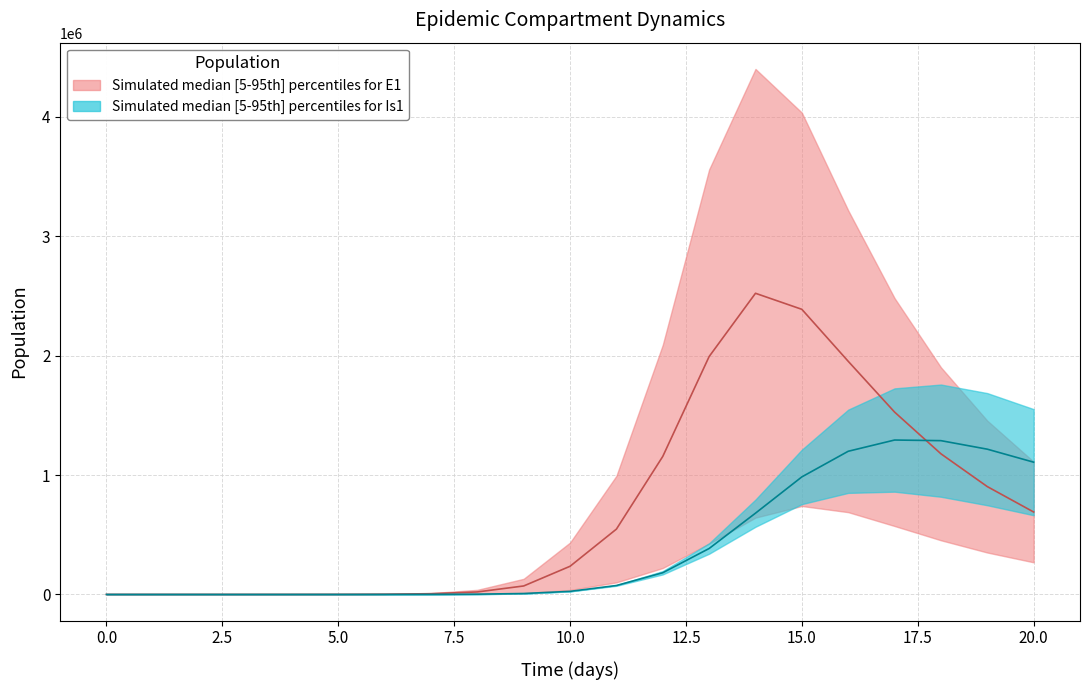

How many series are shown in this chart?

2